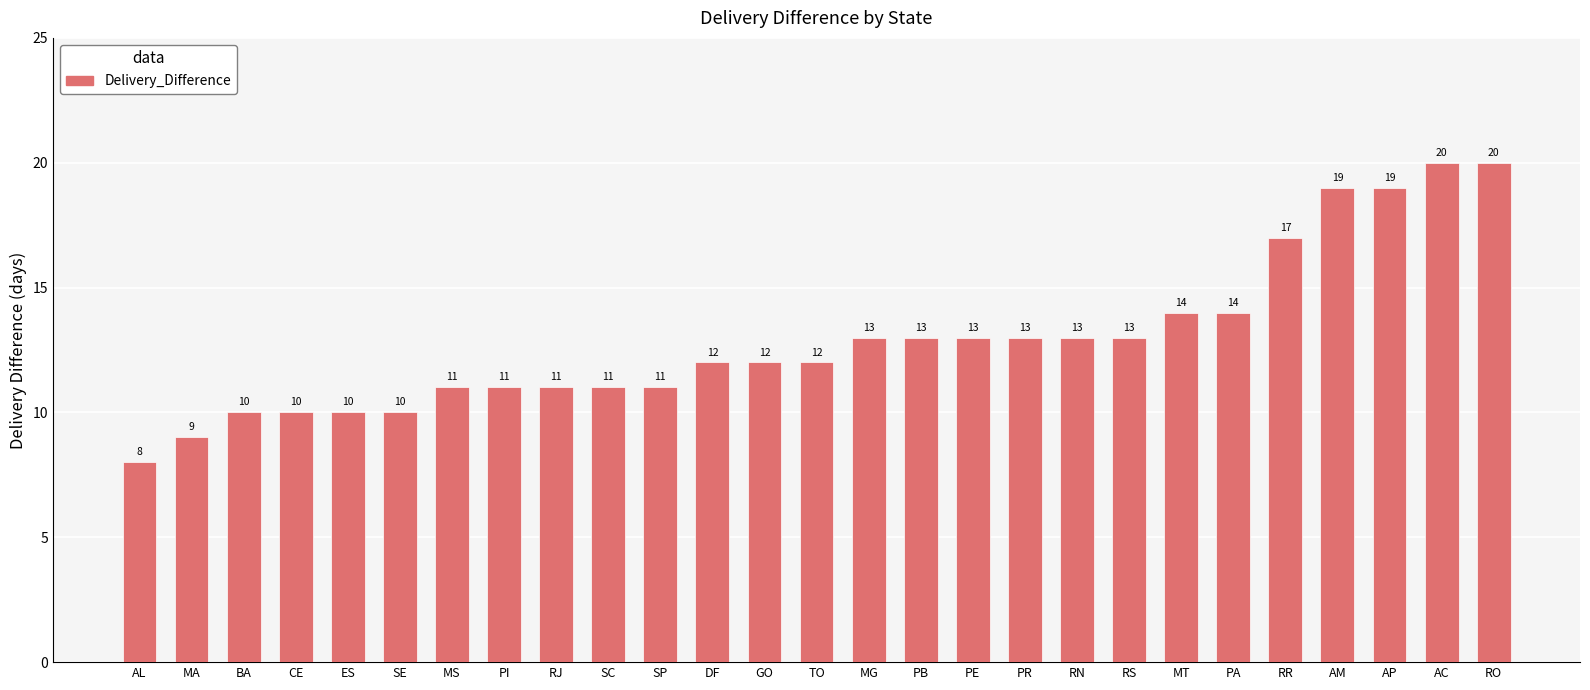

Reading left to right, what are all the values shown in this chart?

AL=8	MA=9	BA=10	CE=10	ES=10	SE=10	MS=11	PI=11	RJ=11	SC=11	SP=11	DF=12	GO=12	TO=12	MG=13	PB=13	PE=13	PR=13	RN=13	RS=13	MT=14	PA=14	RR=17	AM=19	AP=19	AC=20	RO=20